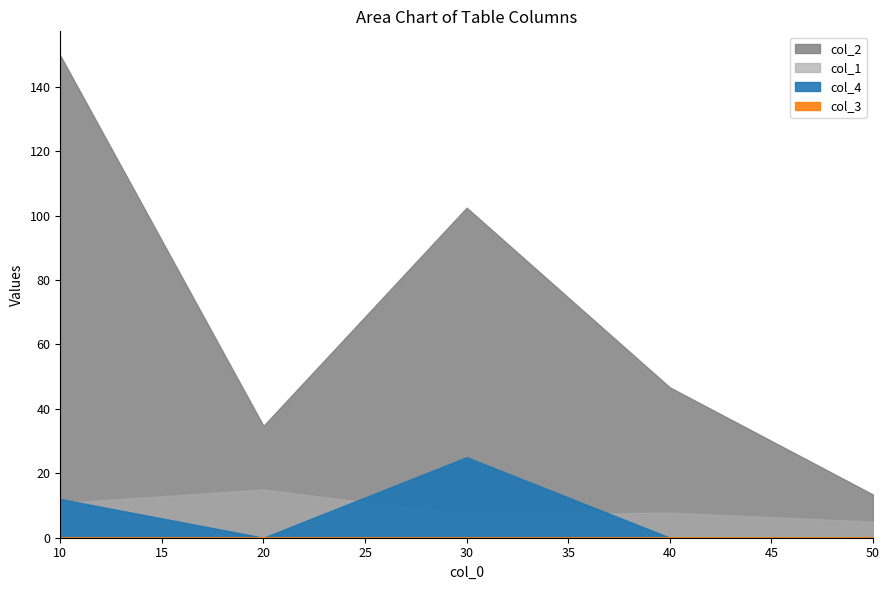

Which series has the largest total across all categories?

col_2